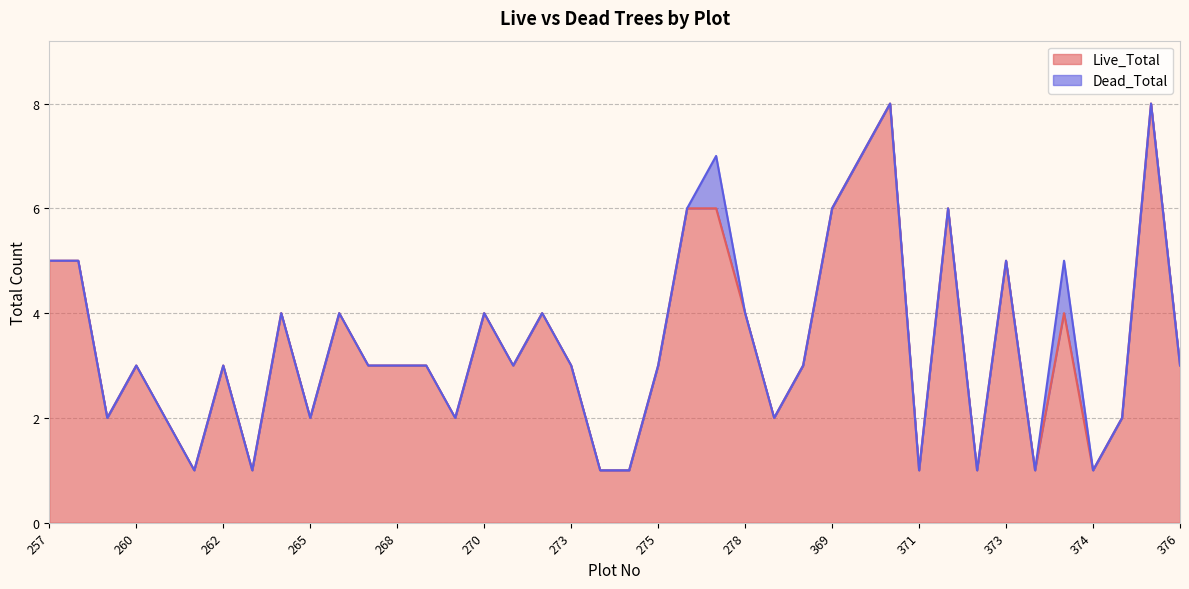

Count the number of values greater than 3.

16